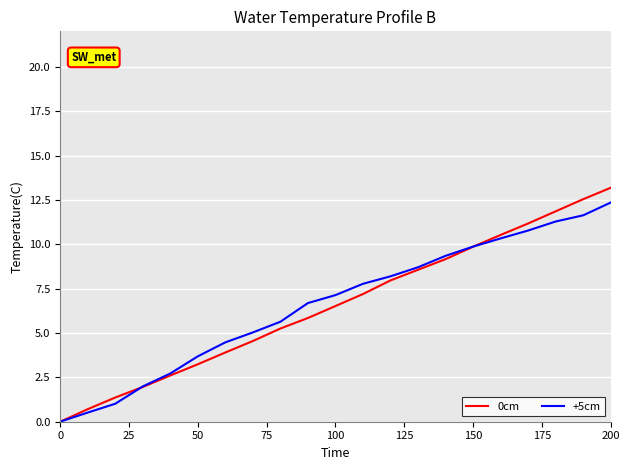

What are all the series names shown in the legend?

0cm, +5cm